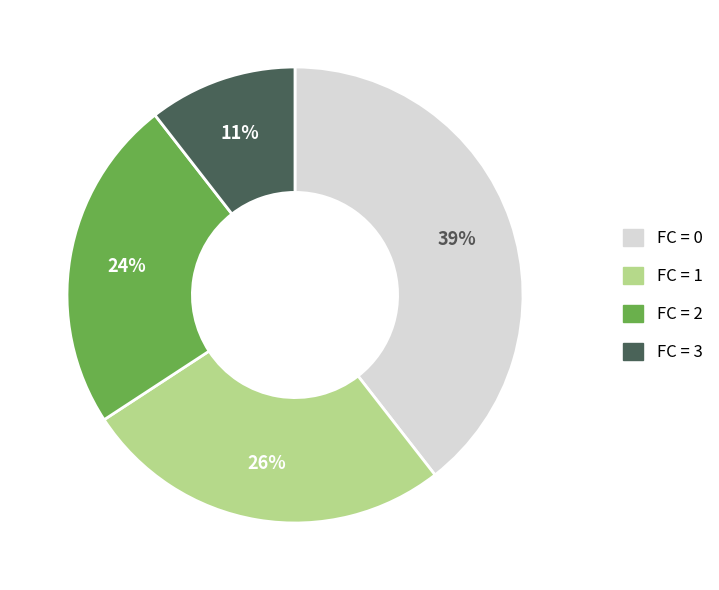

Between FC = 0 and FC = 1, which is larger?

FC = 0